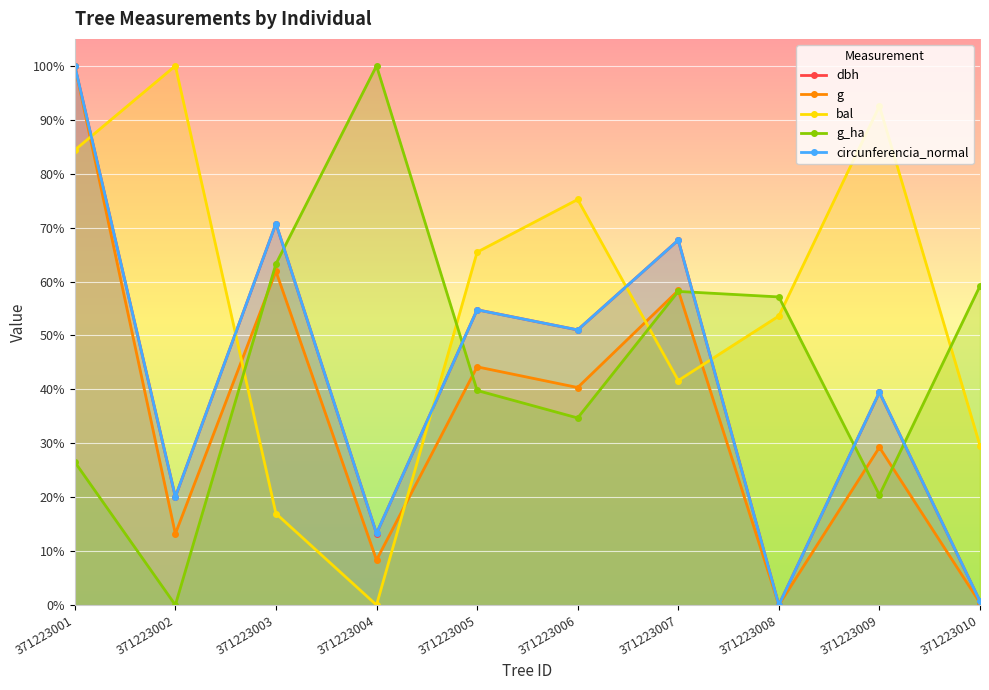

Is it true that circunferencia_normal equals 98.8 at 371223003?

False